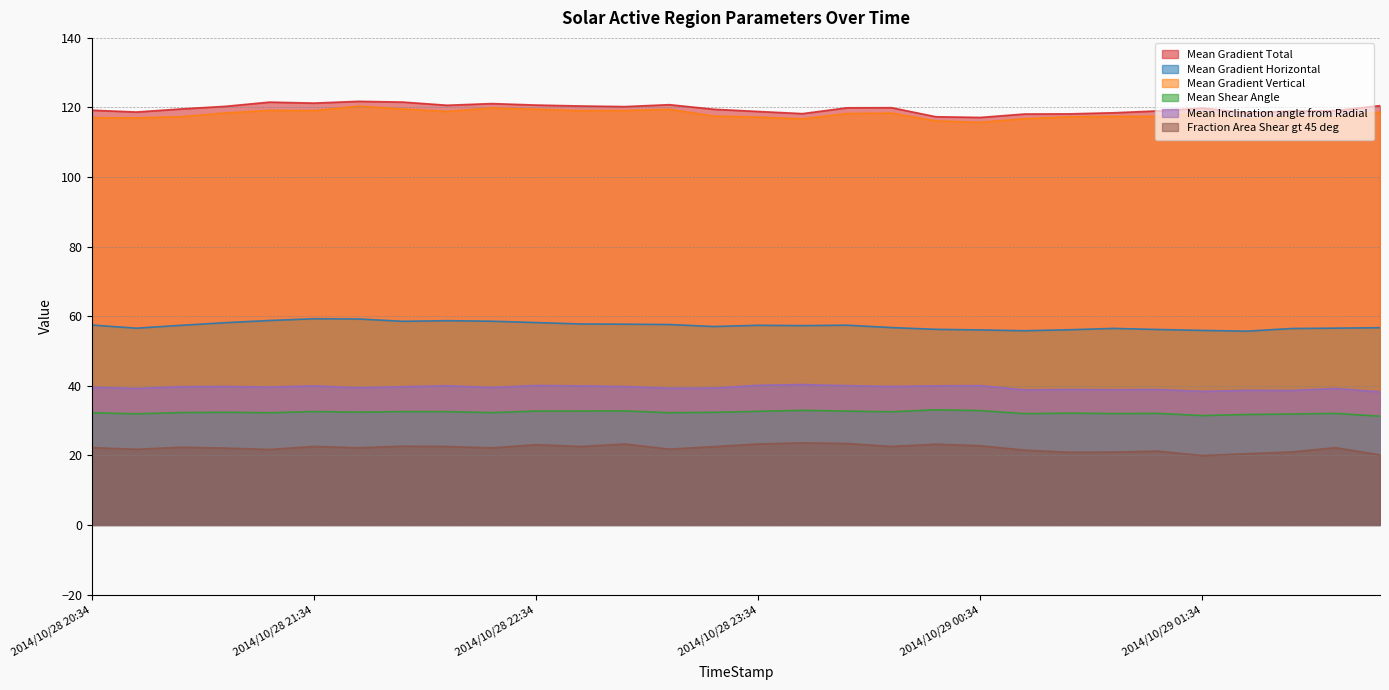

Which series has the widest spread of values?

Mean Gradient Vertical